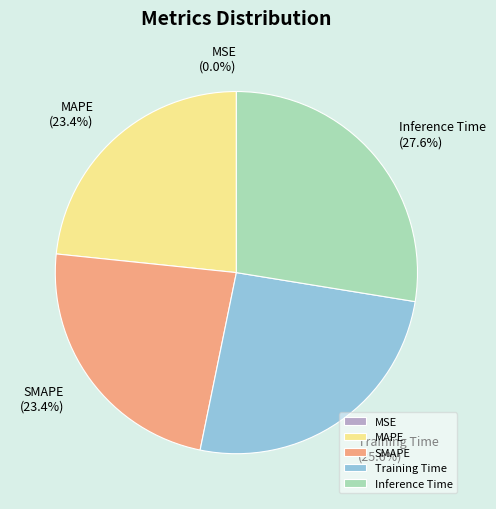

What is the largest slice in the pie chart?

Inference Time